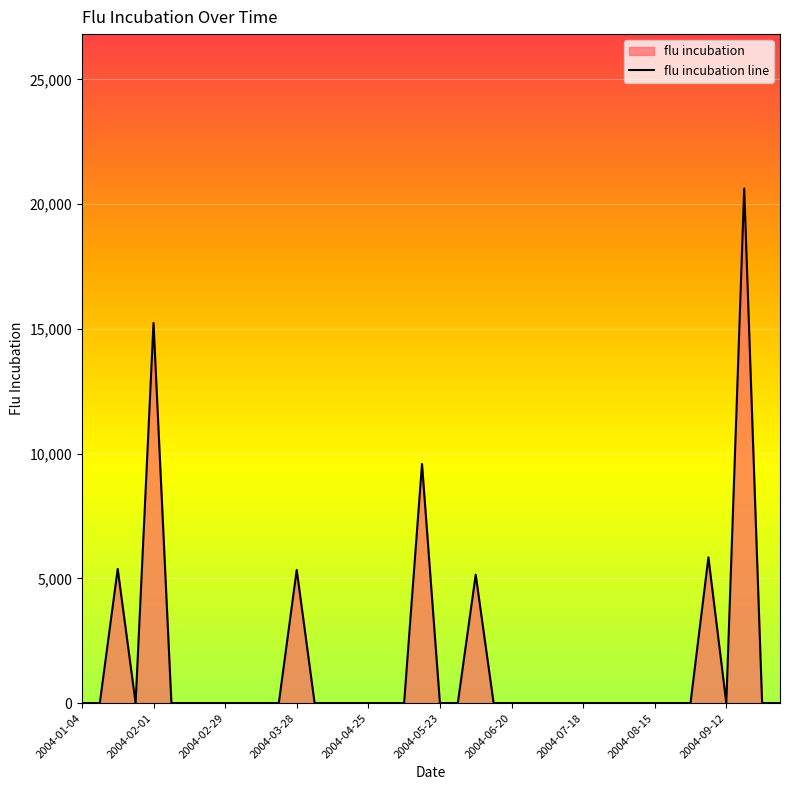

Where is the data nearest to the value 10312?

19